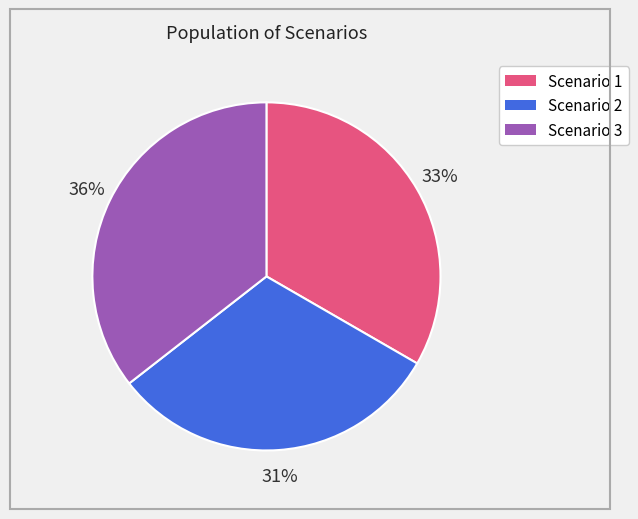

To the nearest percent, what portion does Scenario 1 represent?

33%